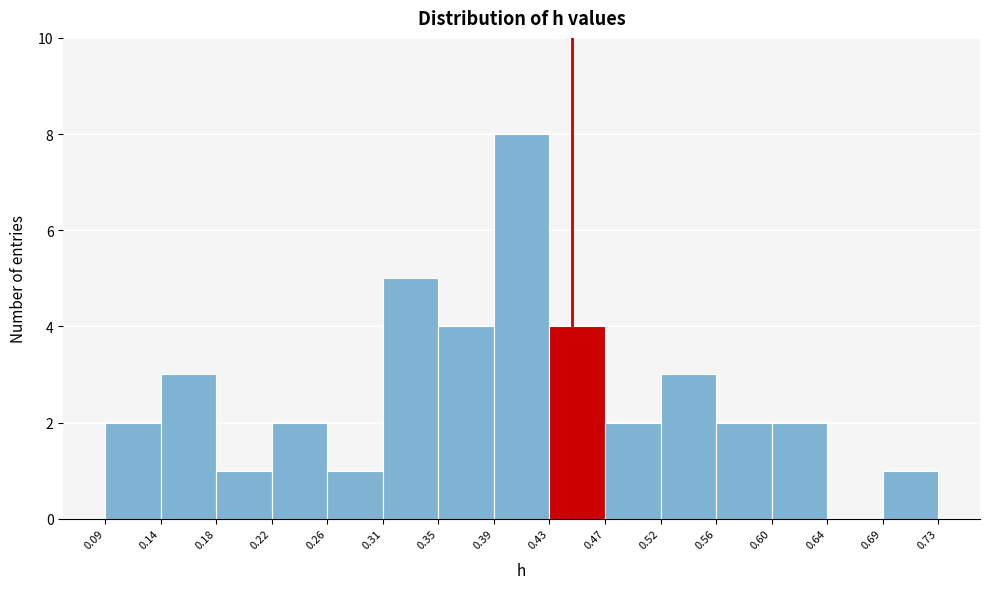

Reading left to right, transcribe this chart: for each bar, give the range it covers on the x-axis and its height. The values are not printed on the chart, so give them approximately, as read against the axis.

0.09 to 0.14: 2
0.14 to 0.18: 3
0.18 to 0.22: 1
0.22 to 0.26: 2
0.26 to 0.31: 1
0.31 to 0.35: 5
0.35 to 0.39: 4
0.39 to 0.43: 8
0.43 to 0.47: 4
0.47 to 0.52: 2
0.52 to 0.56: 3
0.56 to 0.60: 2
0.60 to 0.64: 2
0.64 to 0.69: 0
0.69 to 0.73: 1